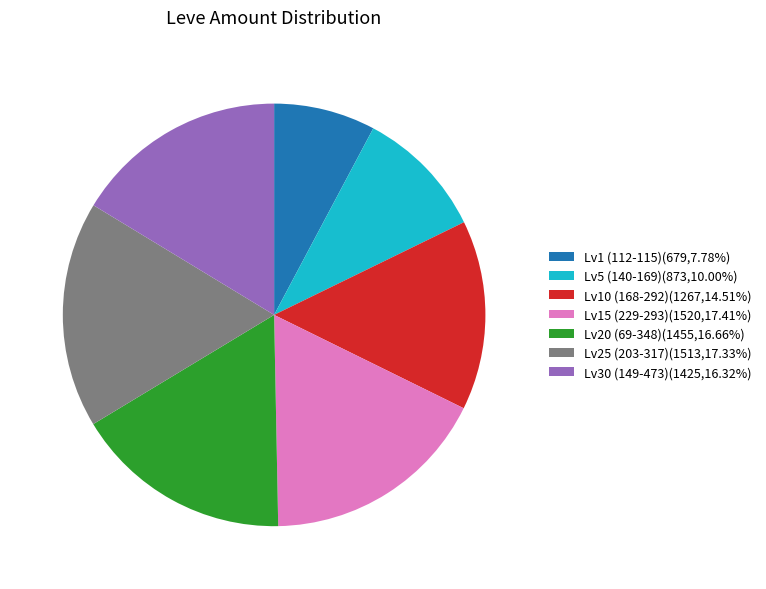

Do Lv20 (69-348)(1455,16.66%) and Lv25 (203-317)(1513,17.33%) together represent more than half of the pie?

No